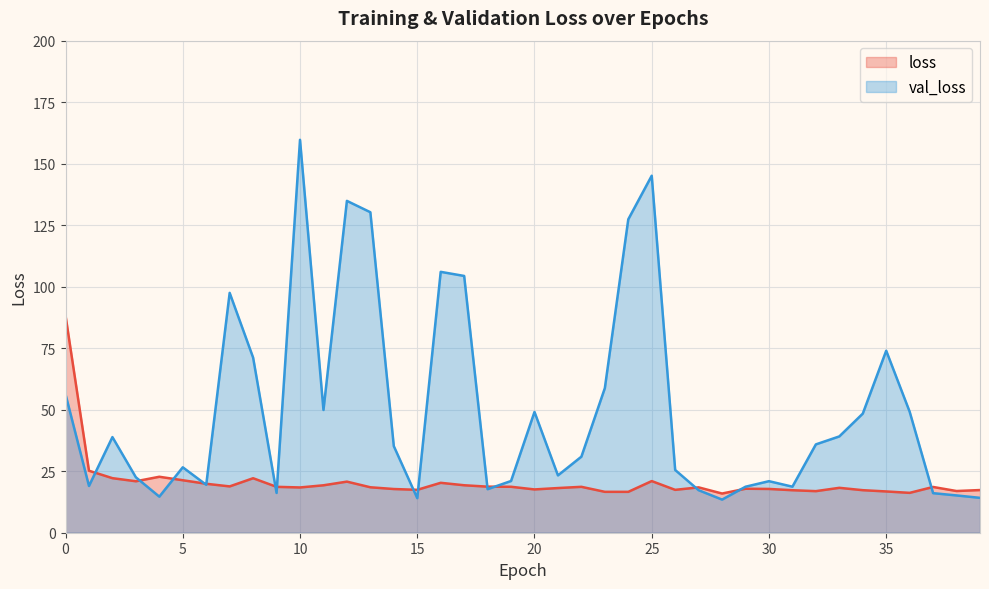

Reading left to right, extract all data points from this chart.

loss: 0=88.3	1=25.2	2=22.2	3=20.9	4=22.7	5=21.3	6=19.9	7=18.8	8=22.1	9=18.7	10=18.4	11=19.3	12=20.8	13=18.5	14=17.8	15=17.4	16=20.3	17=19.3	18=18.7	19=18.7	20=17.6	21=18.2	22=18.7	23=16.6	24=16.6	25=21.0	26=17.4	27=18.4	28=15.9	29=17.9	30=17.8	31=17.3	32=16.9	33=18.3	34=17.3	35=16.8	36=16.2	37=18.6	38=16.9	39=17.3
val_loss: 0=56.3	1=19.0	2=38.9	3=22.5	4=14.7	5=26.6	6=19.5	7=97.5	8=71.2	9=16.2	10=159.7	11=49.9	12=134.9	13=130.3	14=35.2	15=14.1	16=106.0	17=104.4	18=17.7	19=21.0	20=49.1	21=23.3	22=30.9	23=58.8	24=127.4	25=145.1	26=25.5	27=17.3	28=13.5	29=18.7	30=20.9	31=18.7	32=35.9	33=39.1	34=48.4	35=74.0	36=49.2	37=16.1	38=15.2	39=14.2